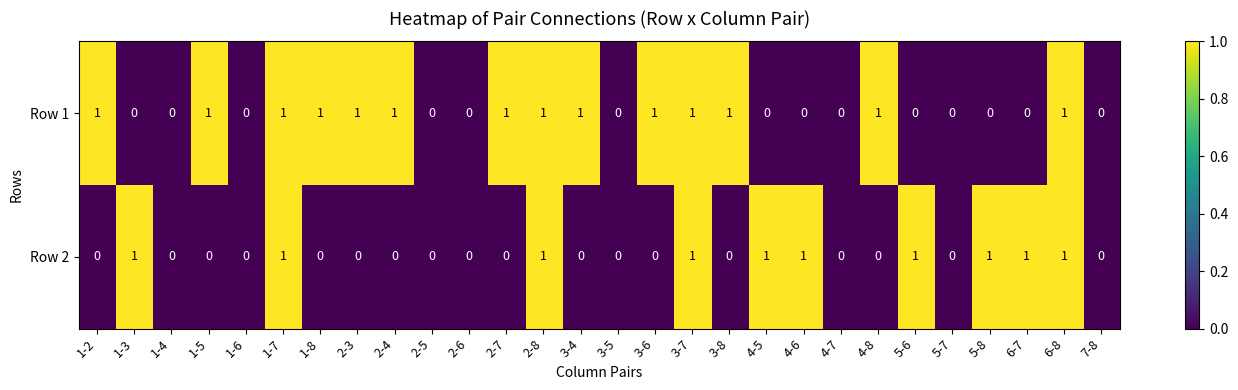

How many data points does each series have?

28